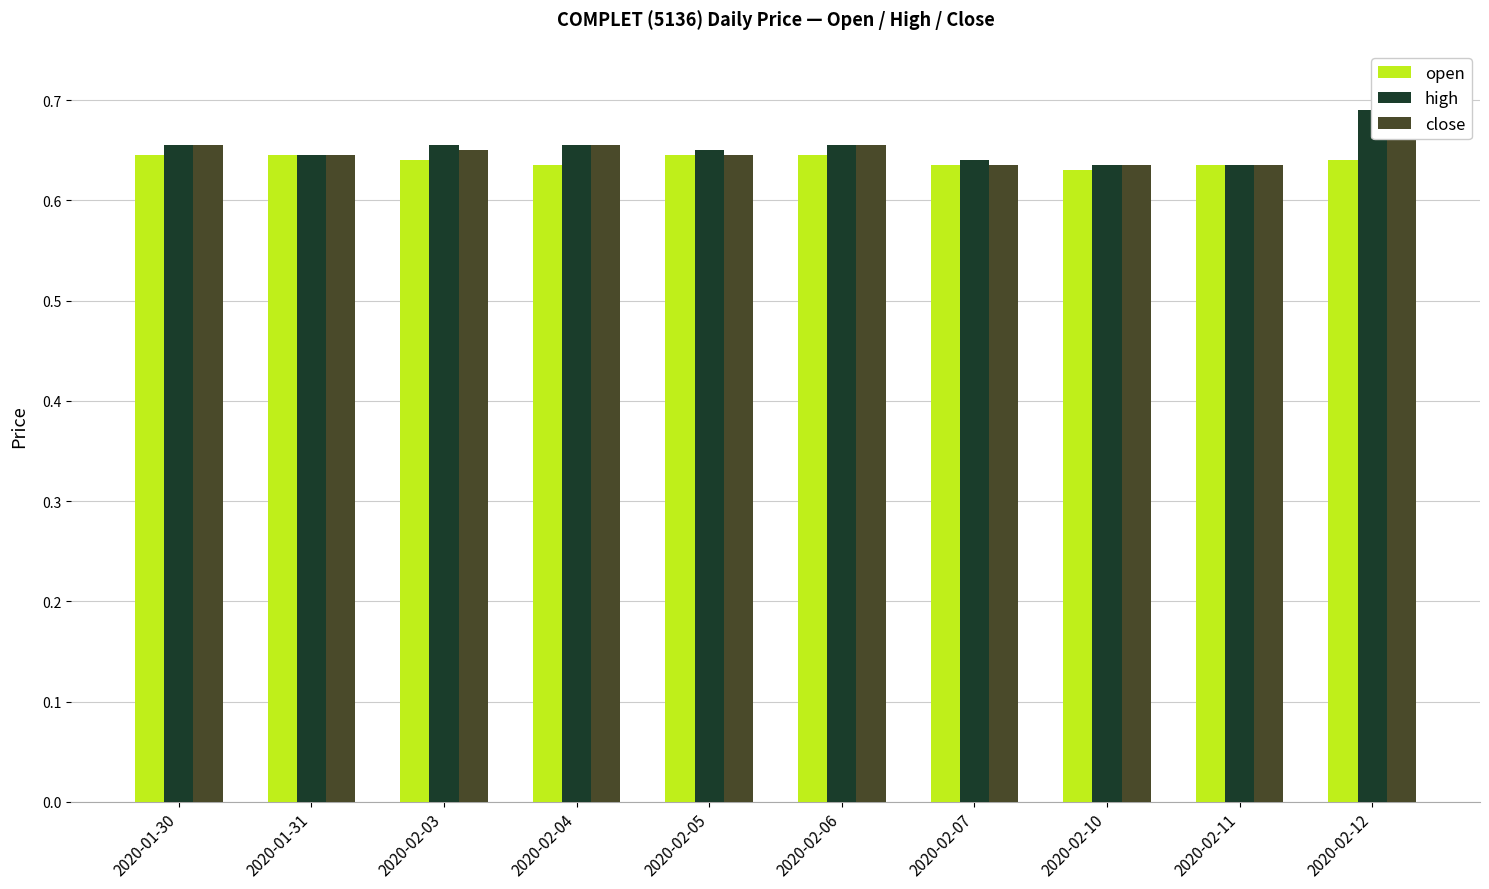

What is the value of the high bar at the 5th from the left?

0.7